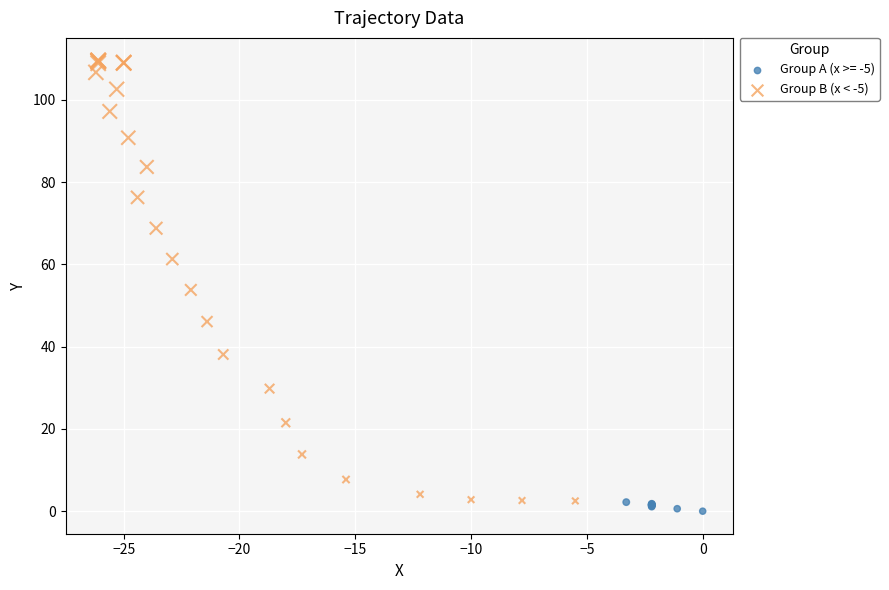

Which series contains the highest Y value?

Group B (x < -5)